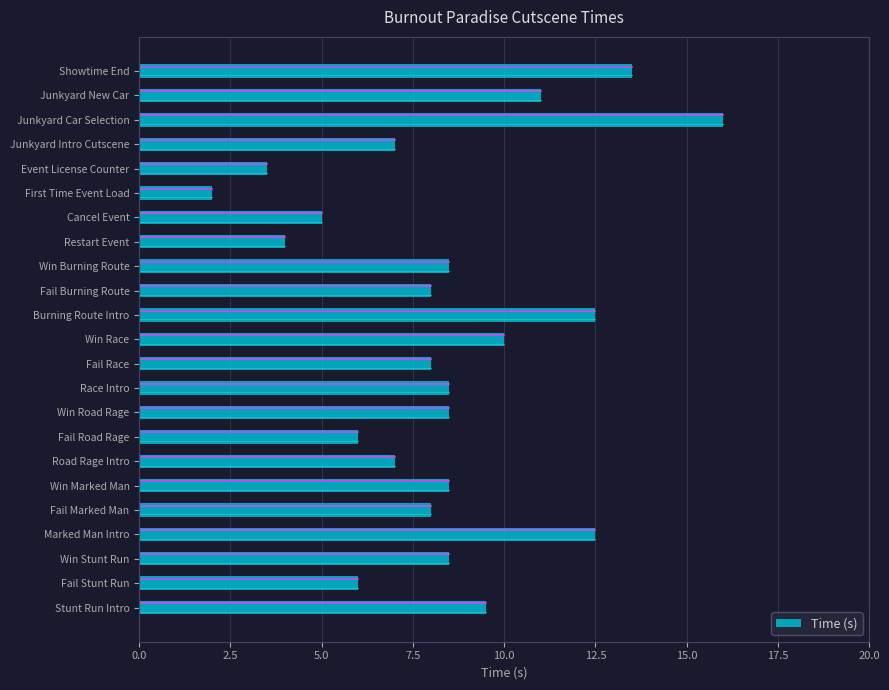

What is the sum of the values at Race Intro and Road Rage Intro?

15.5